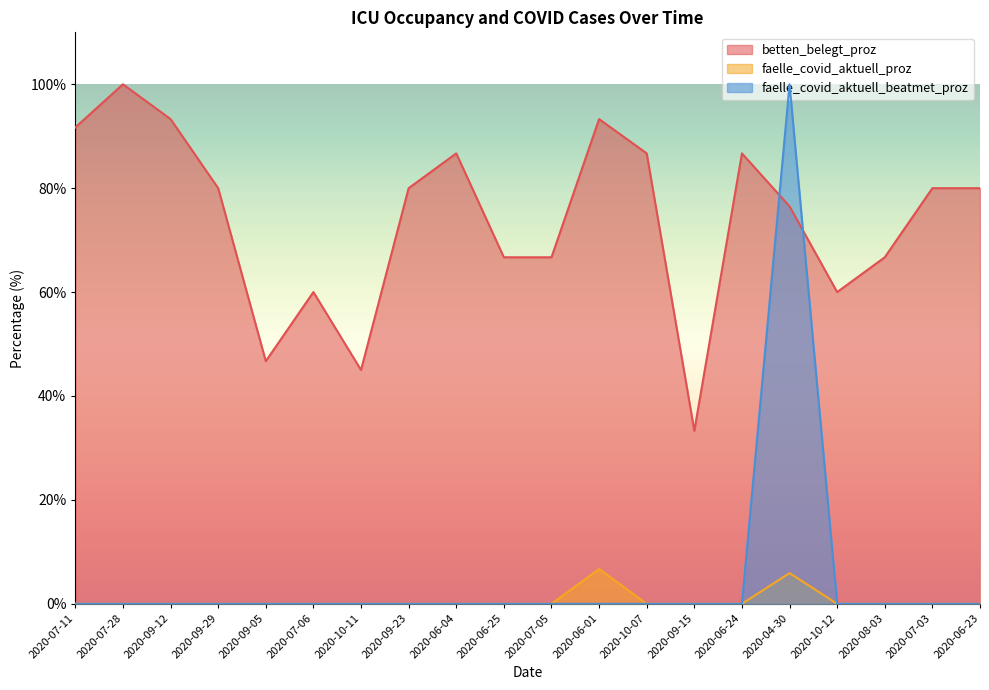

In faelle_covid_aktuell_proz, how many points are higher than both neighbors (excluding endpoints)?

2